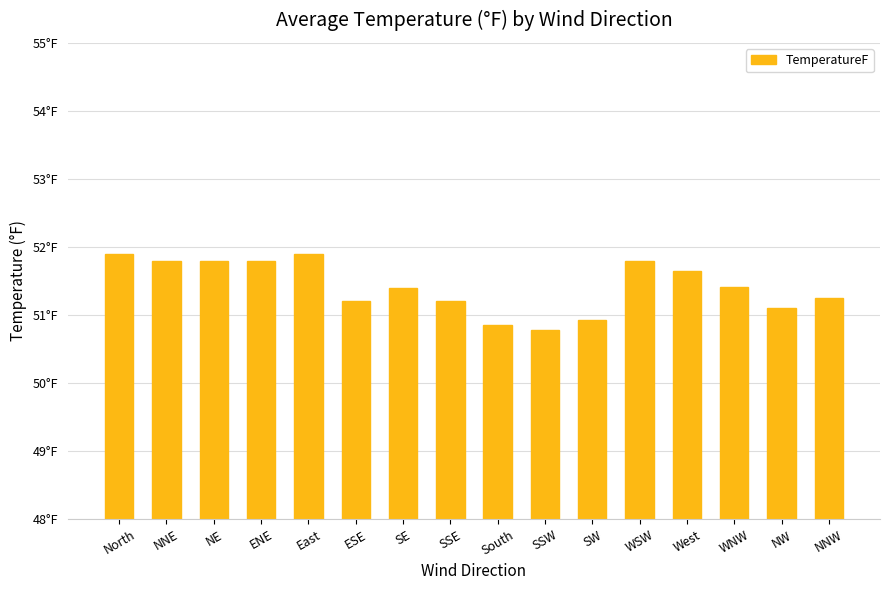

Where does the data first go above 51?

North